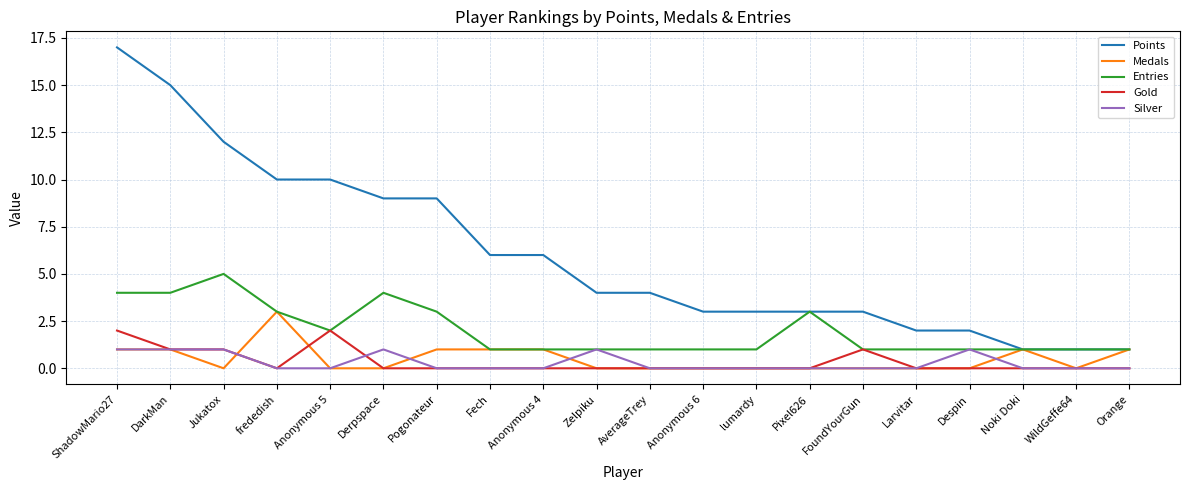

Reading left to right, extract all data points from this chart.

Points: ShadowMario27=17	DarkMan=15	Jukatox=12	frededish=10	Anonymous 5=10	Derpspace=9	Pogonateur=9	Fech=6	Anonymous 4=6	Zelpiku=4	AverageTrey=4	Anonymous 6=3	lumardy=3	Pixel626=3	FoundYourGun=3	Larvitar=2	Despin=2	Noki Doki=1	WildGeffe64=1	Orange=1
Medals: ShadowMario27=1	DarkMan=1	Jukatox=0	frededish=3	Anonymous 5=0	Derpspace=0	Pogonateur=1	Fech=1	Anonymous 4=1	Zelpiku=0	AverageTrey=0	Anonymous 6=0	lumardy=0	Pixel626=0	FoundYourGun=0	Larvitar=0	Despin=0	Noki Doki=1	WildGeffe64=0	Orange=1
Entries: ShadowMario27=4	DarkMan=4	Jukatox=5	frededish=3	Anonymous 5=2	Derpspace=4	Pogonateur=3	Fech=1	Anonymous 4=1	Zelpiku=1	AverageTrey=1	Anonymous 6=1	lumardy=1	Pixel626=3	FoundYourGun=1	Larvitar=1	Despin=1	Noki Doki=1	WildGeffe64=1	Orange=1
Gold: ShadowMario27=2	DarkMan=1	Jukatox=1	frededish=0	Anonymous 5=2	Derpspace=0	Pogonateur=0	Fech=0	Anonymous 4=0	Zelpiku=0	AverageTrey=0	Anonymous 6=0	lumardy=0	Pixel626=0	FoundYourGun=1	Larvitar=0	Despin=0	Noki Doki=0	WildGeffe64=0	Orange=0
Silver: ShadowMario27=1	DarkMan=1	Jukatox=1	frededish=0	Anonymous 5=0	Derpspace=1	Pogonateur=0	Fech=0	Anonymous 4=0	Zelpiku=1	AverageTrey=0	Anonymous 6=0	lumardy=0	Pixel626=0	FoundYourGun=0	Larvitar=0	Despin=1	Noki Doki=0	WildGeffe64=0	Orange=0